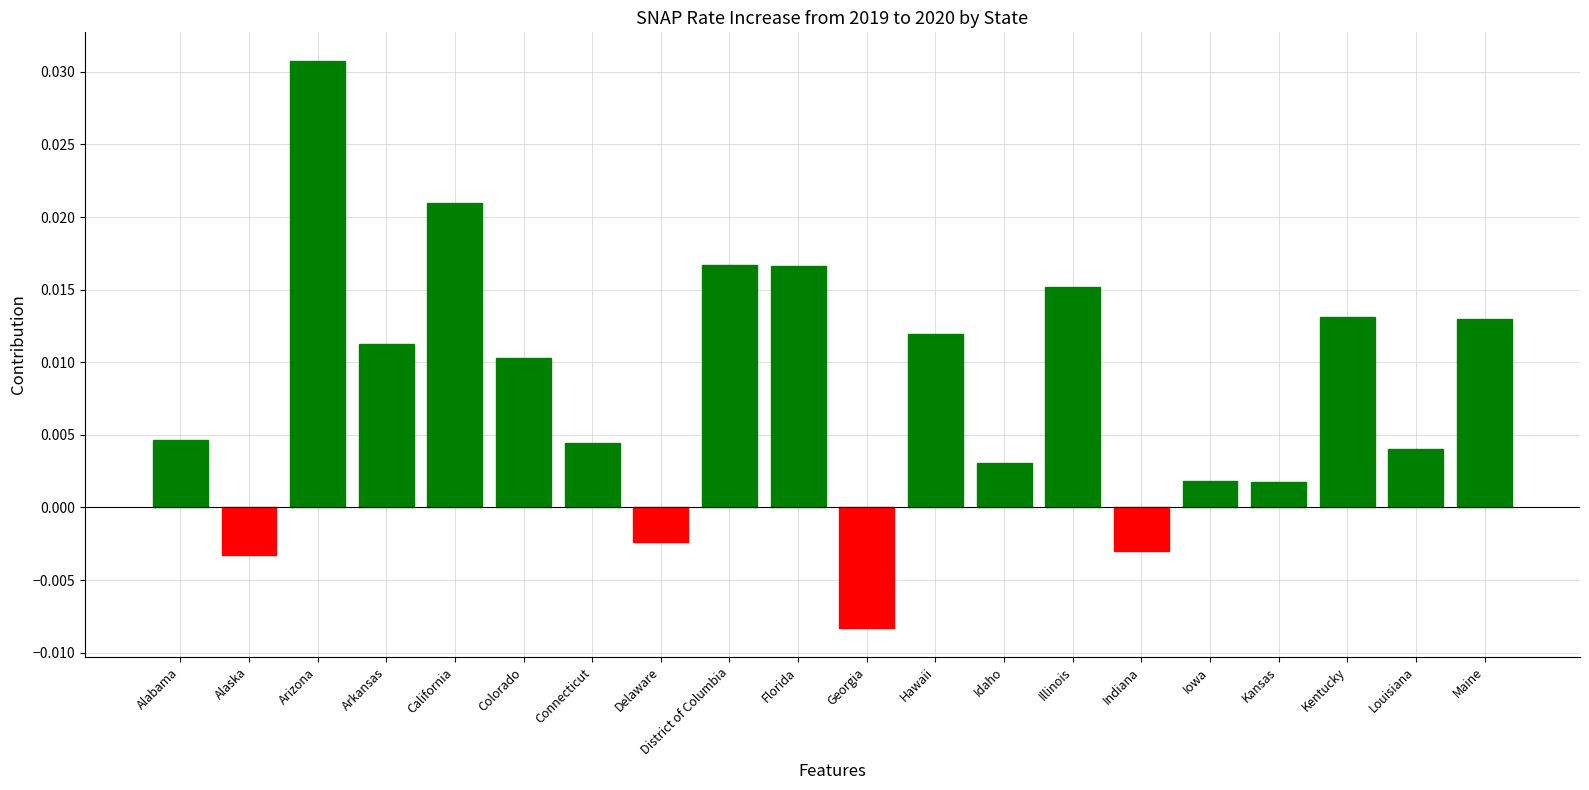

Between Connecticut and District of Columbia, which is larger?

District of Columbia